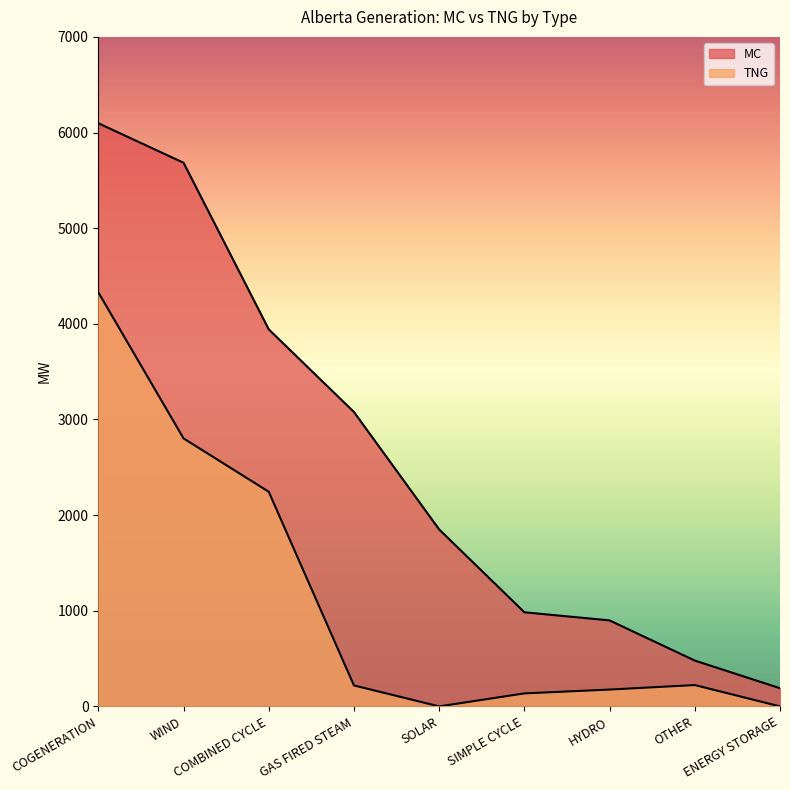

List the series in order of their overall mean, highest first.

MC, TNG